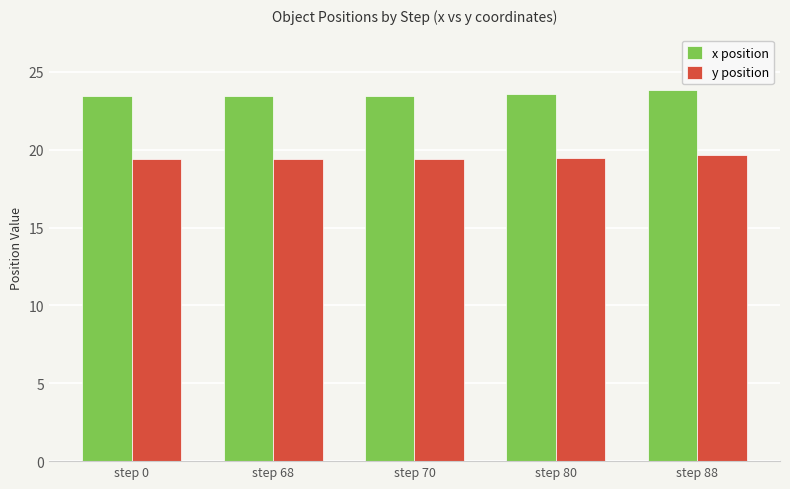

What is the difference between the second highest and minimum values in the x position series?

0.1